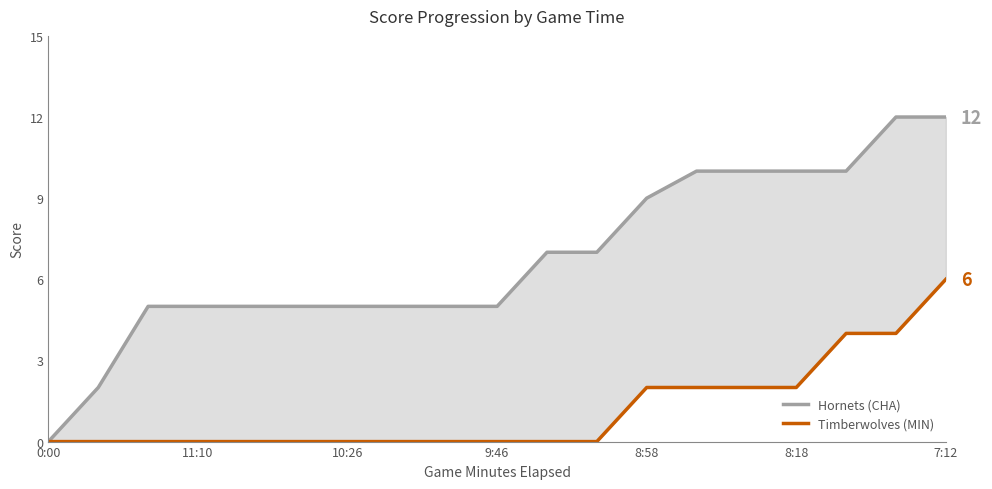

What are all the series names shown in the legend?

Hornets (CHA), Timberwolves (MIN)